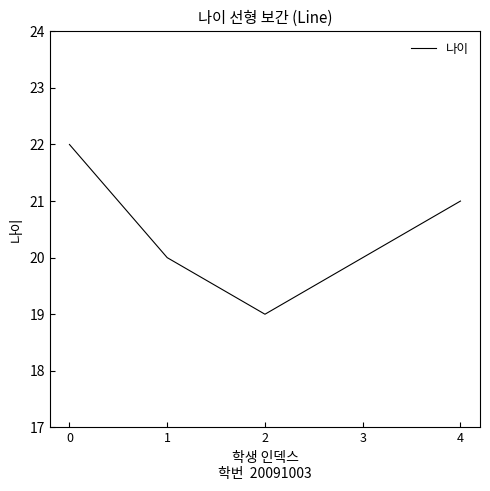

The value at 3 is 20. True or false?

True